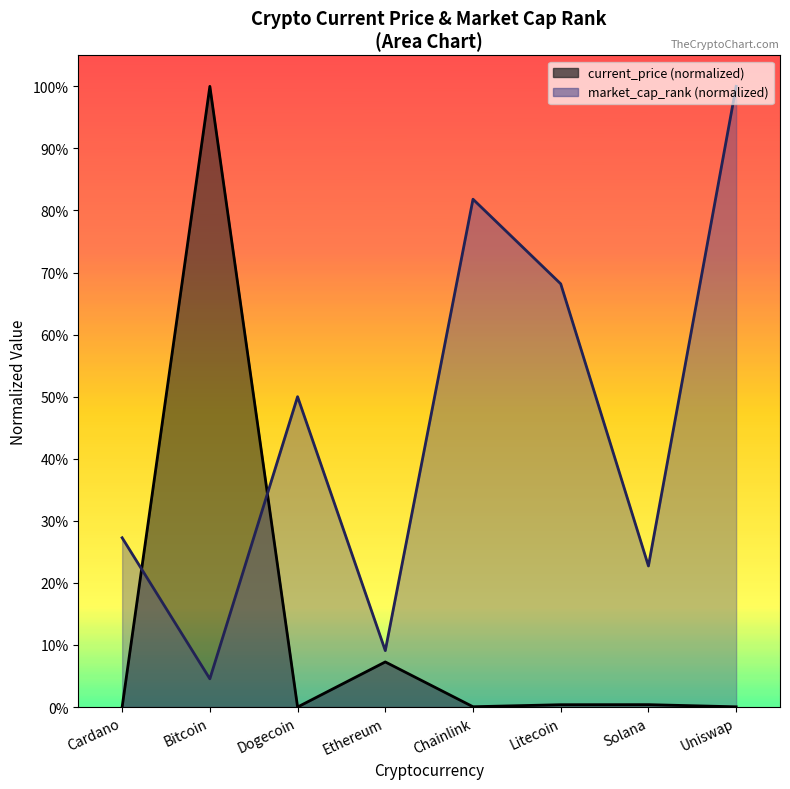

What is the value of the market_cap_rank (normalized) point at the 6th from the left?

0.7